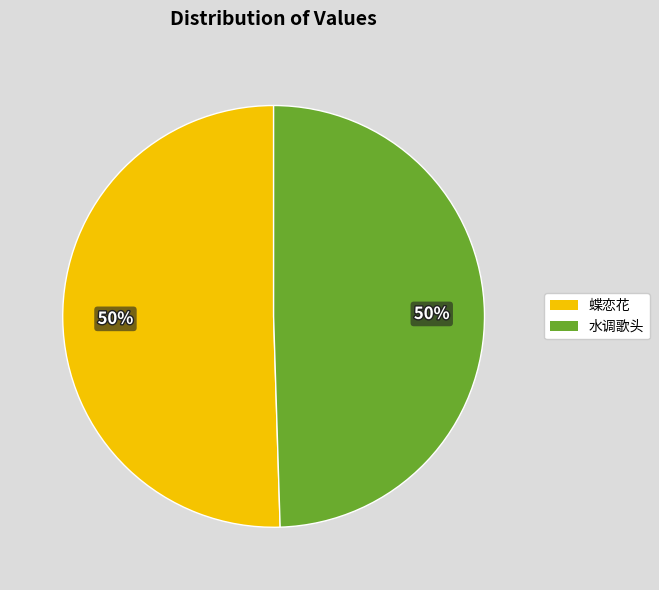

To the nearest percent, what is the average slice percentage?

50%